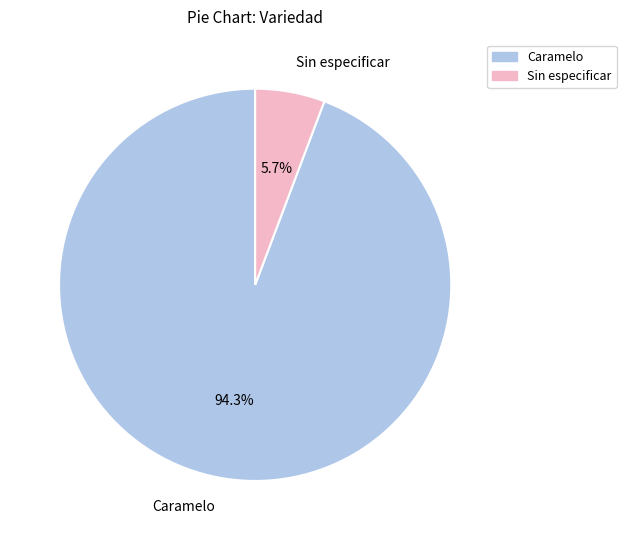

Rank the categories by value from highest to lowest.

Caramelo, Sin especificar